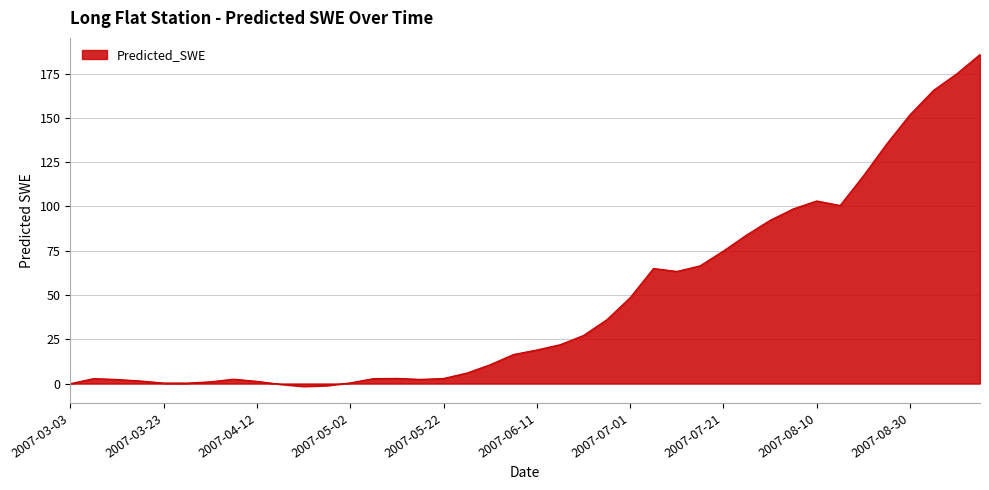

What is the maximum value shown in the chart?

185.9